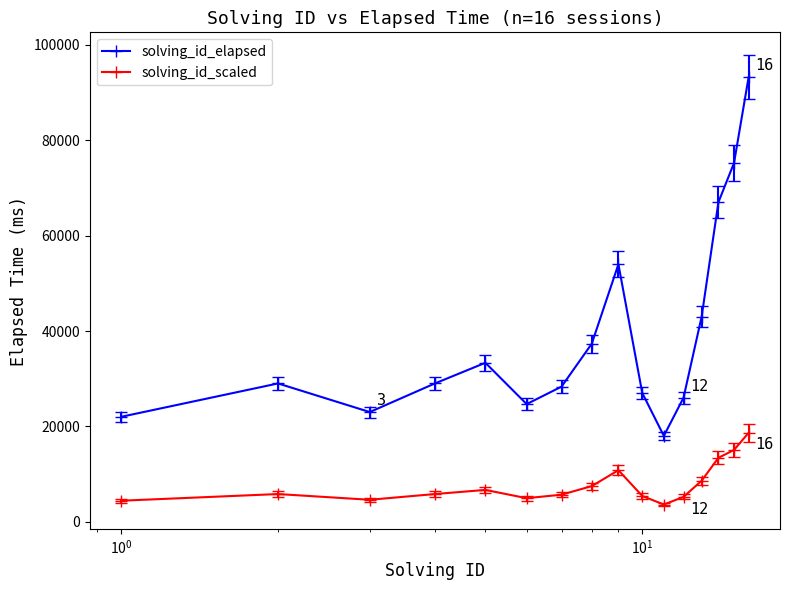

Which series has the widest spread of values?

solving_id_elapsed